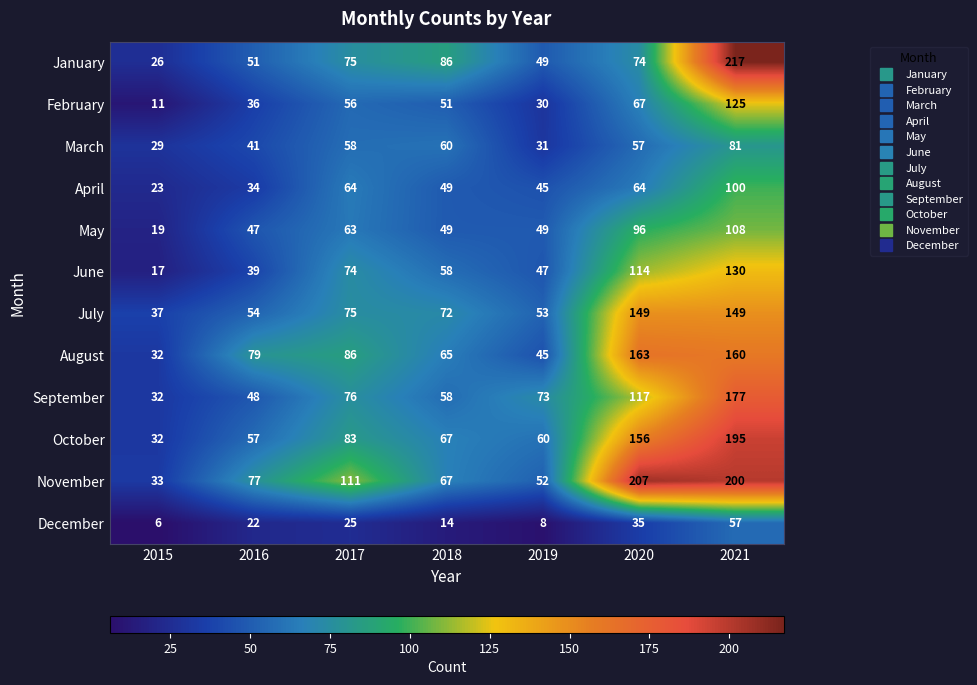

Which series has the largest range (max minus min)?

January